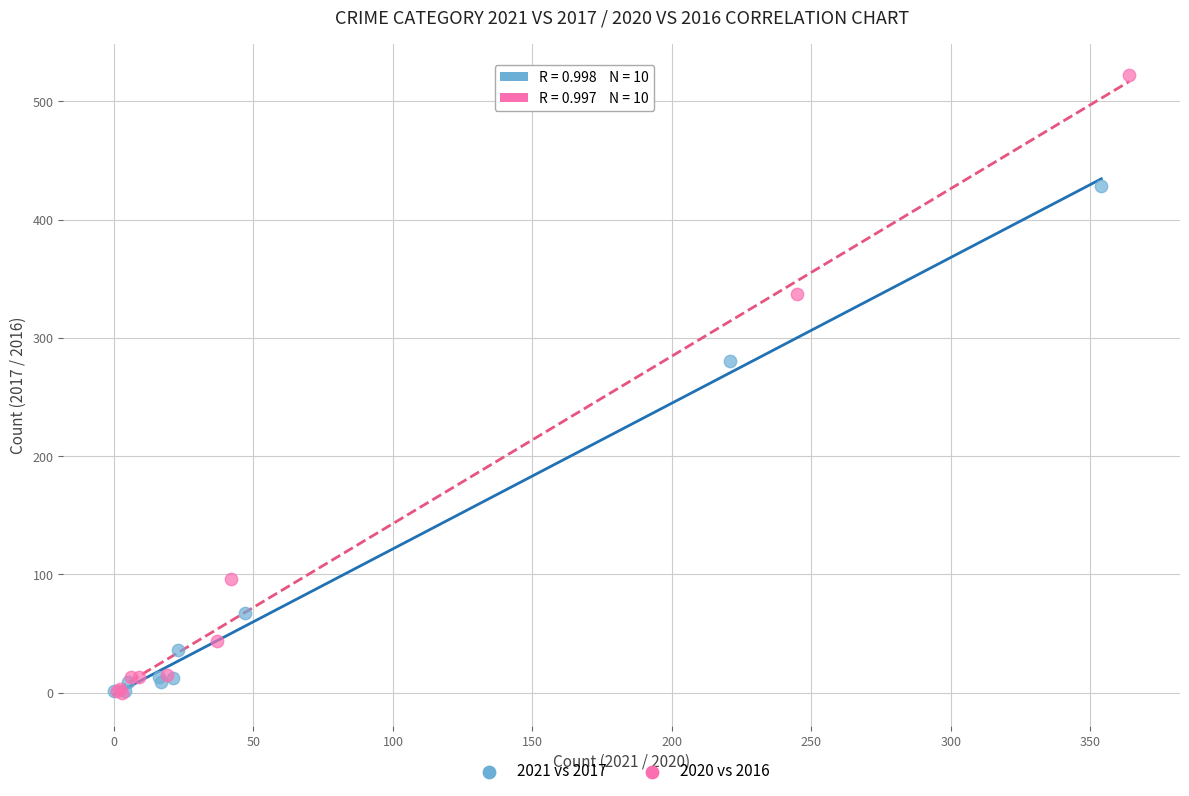

Which series has the largest Y range (max minus min)?

2020 vs 2016